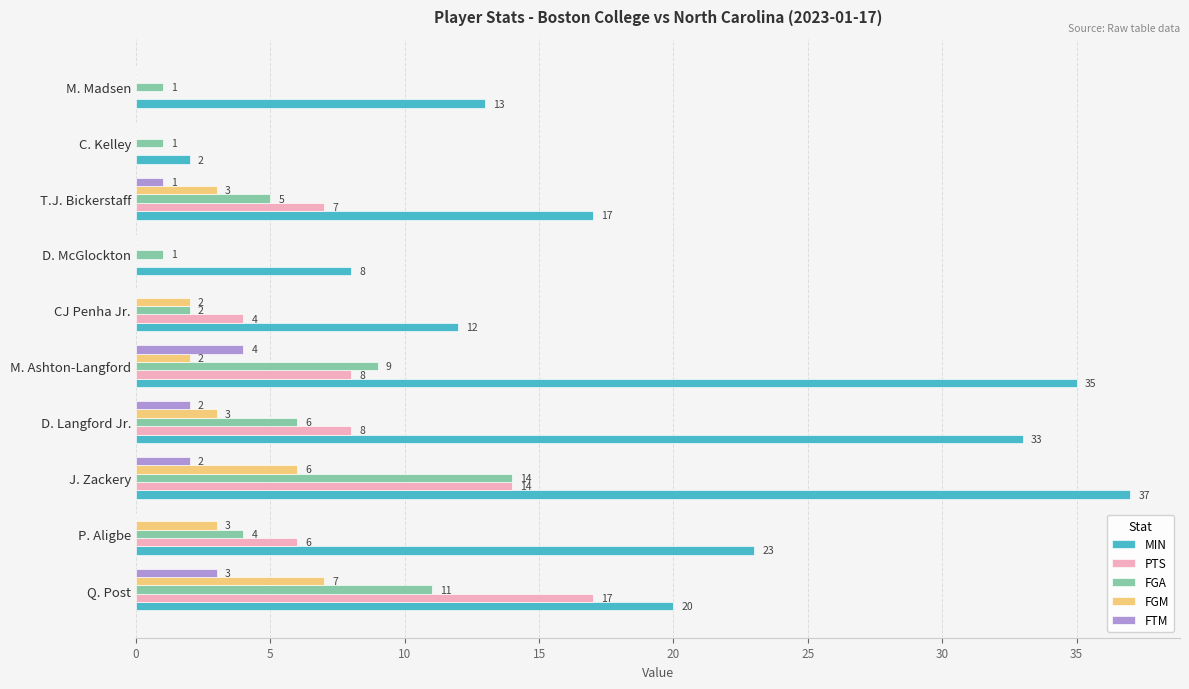

Which label corresponds to the largest value in the chart?

J. Zackery